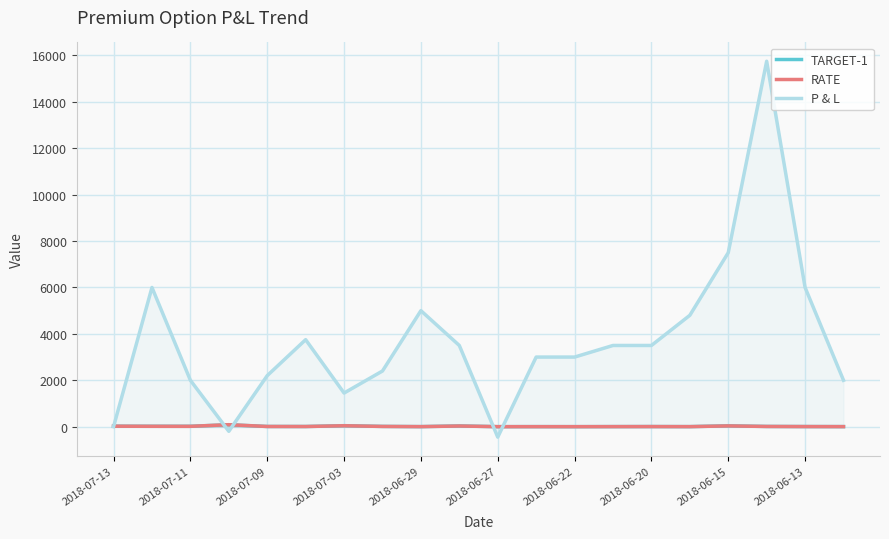

What is the greatest value displayed?

15750.0